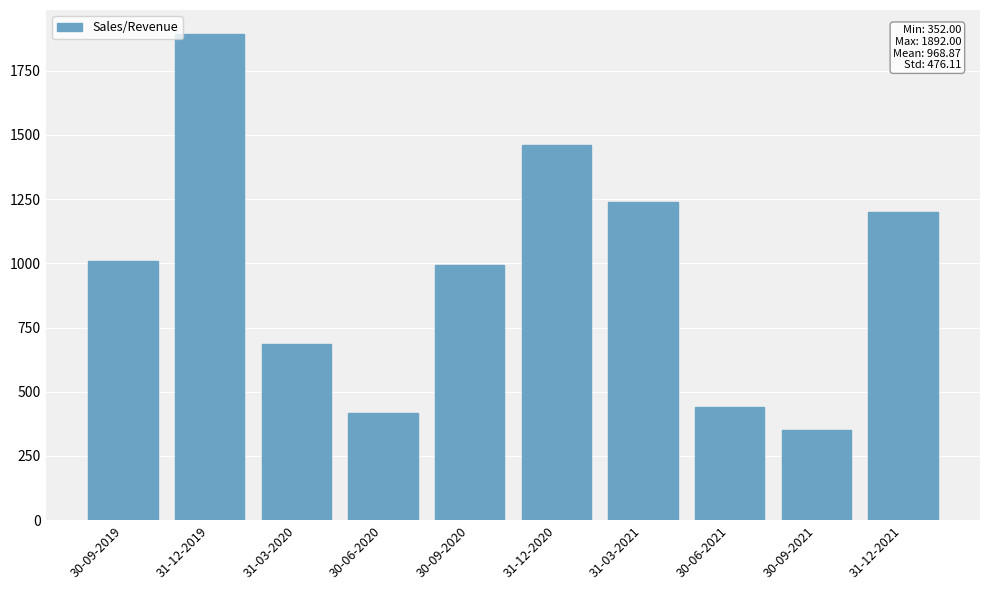

What is the difference between the second highest and minimum values?

1109.7